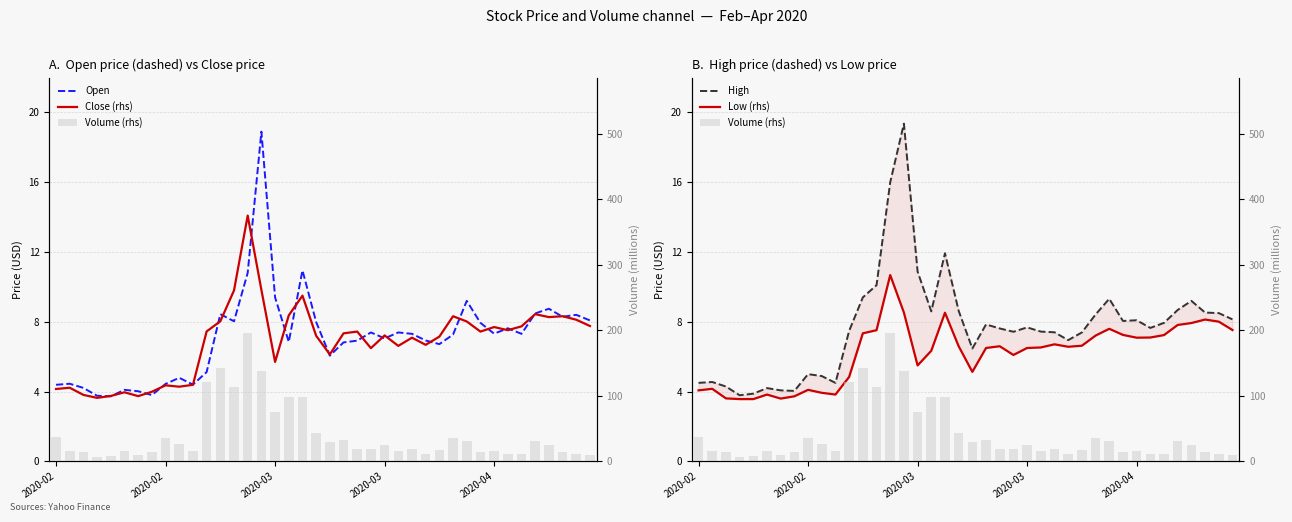

Which series has the widest spread of values?

Volume (rhs)